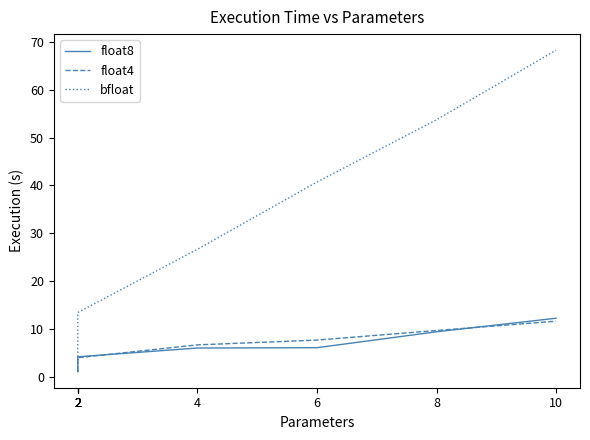

At which category is the sum across all series the highest?

10